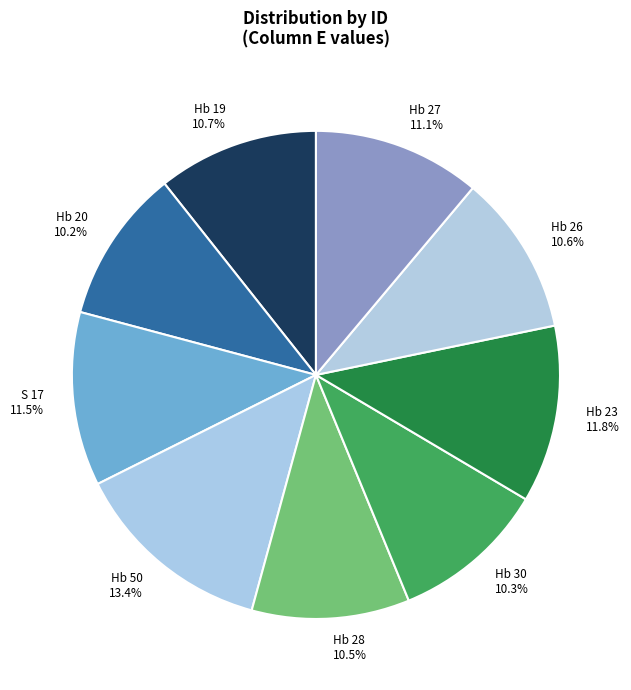

What portion of the pie excludes Hb 23?

88.2%